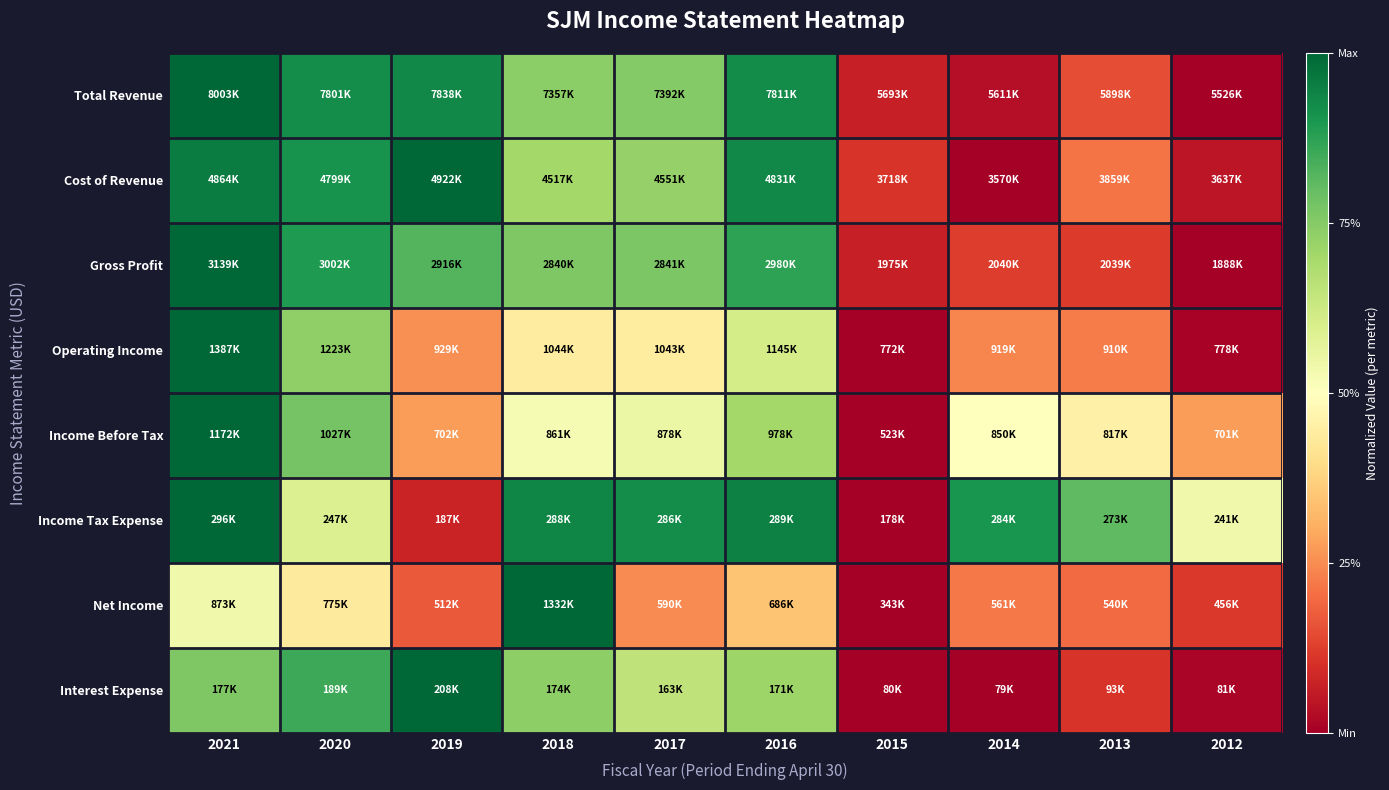

Reading right to left, extract all data points from this chart.

Total Revenue: 2012=0.0	2013=0.2	2014=0.0	2015=0.1	2016=0.9	2017=0.8	2018=0.7	2019=0.9	2020=0.9	2021=1.0
Cost of Revenue: 2012=0.0	2013=0.2	2014=0.0	2015=0.1	2016=0.9	2017=0.7	2018=0.7	2019=1.0	2020=0.9	2021=1.0
Gross Profit: 2012=0.0	2013=0.1	2014=0.1	2015=0.1	2016=0.9	2017=0.8	2018=0.8	2019=0.8	2020=0.9	2021=1.0
Operating Income: 2012=0.0	2013=0.2	2014=0.2	2015=0.0	2016=0.6	2017=0.4	2018=0.4	2019=0.3	2020=0.7	2021=1.0
Income Before Tax: 2012=0.3	2013=0.5	2014=0.5	2015=0.0	2016=0.7	2017=0.5	2018=0.5	2019=0.3	2020=0.8	2021=1.0
Income Tax Expense: 2012=0.5	2013=0.8	2014=0.9	2015=0.0	2016=0.9	2017=0.9	2018=0.9	2019=0.1	2020=0.6	2021=1.0
Net Income: 2012=0.1	2013=0.2	2014=0.2	2015=0.0	2016=0.3	2017=0.2	2018=1.0	2019=0.2	2020=0.4	2021=0.5
Interest Expense: 2012=0.0	2013=0.1	2014=0.0	2015=0.0	2016=0.7	2017=0.7	2018=0.7	2019=1.0	2020=0.9	2021=0.8